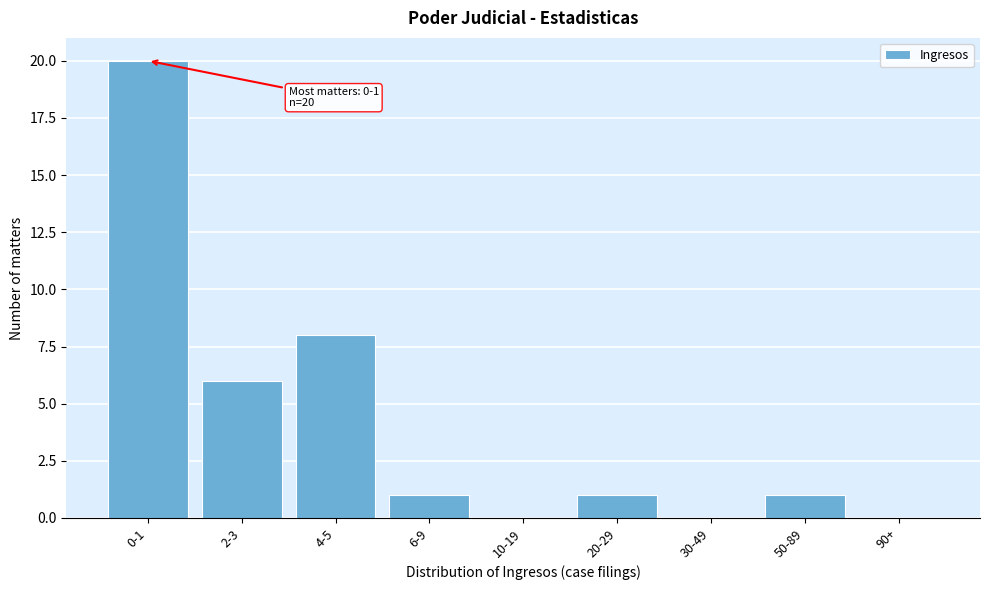

Reading right to left, list all the values displayed in this chart.

90+=0	50-89=1	30-49=0	20-29=1	10-19=0	6-9=1	4-5=8	2-3=6	0-1=20